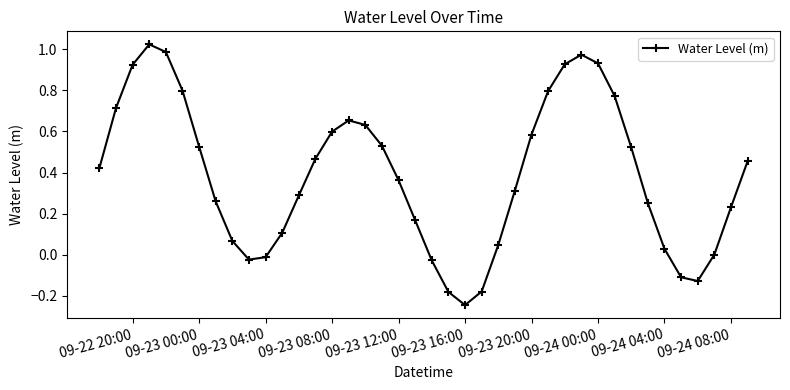

What is the difference between the second highest and second lowest values?

1.2